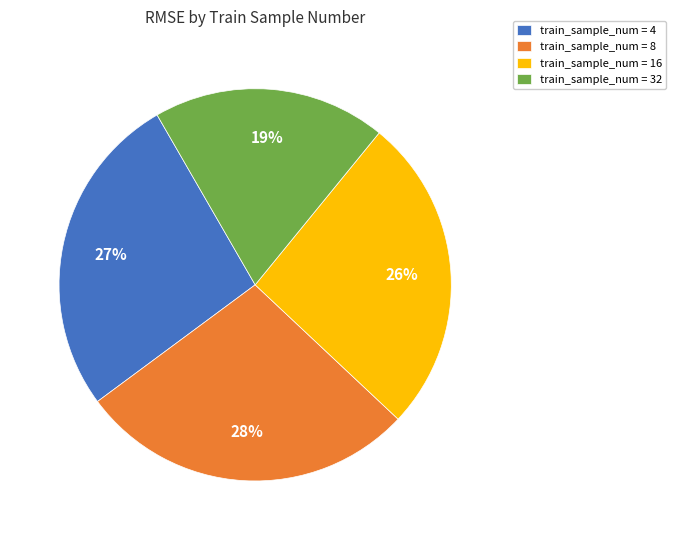

Between train_sample_num = 16 and train_sample_num = 8, which is larger?

train_sample_num = 8